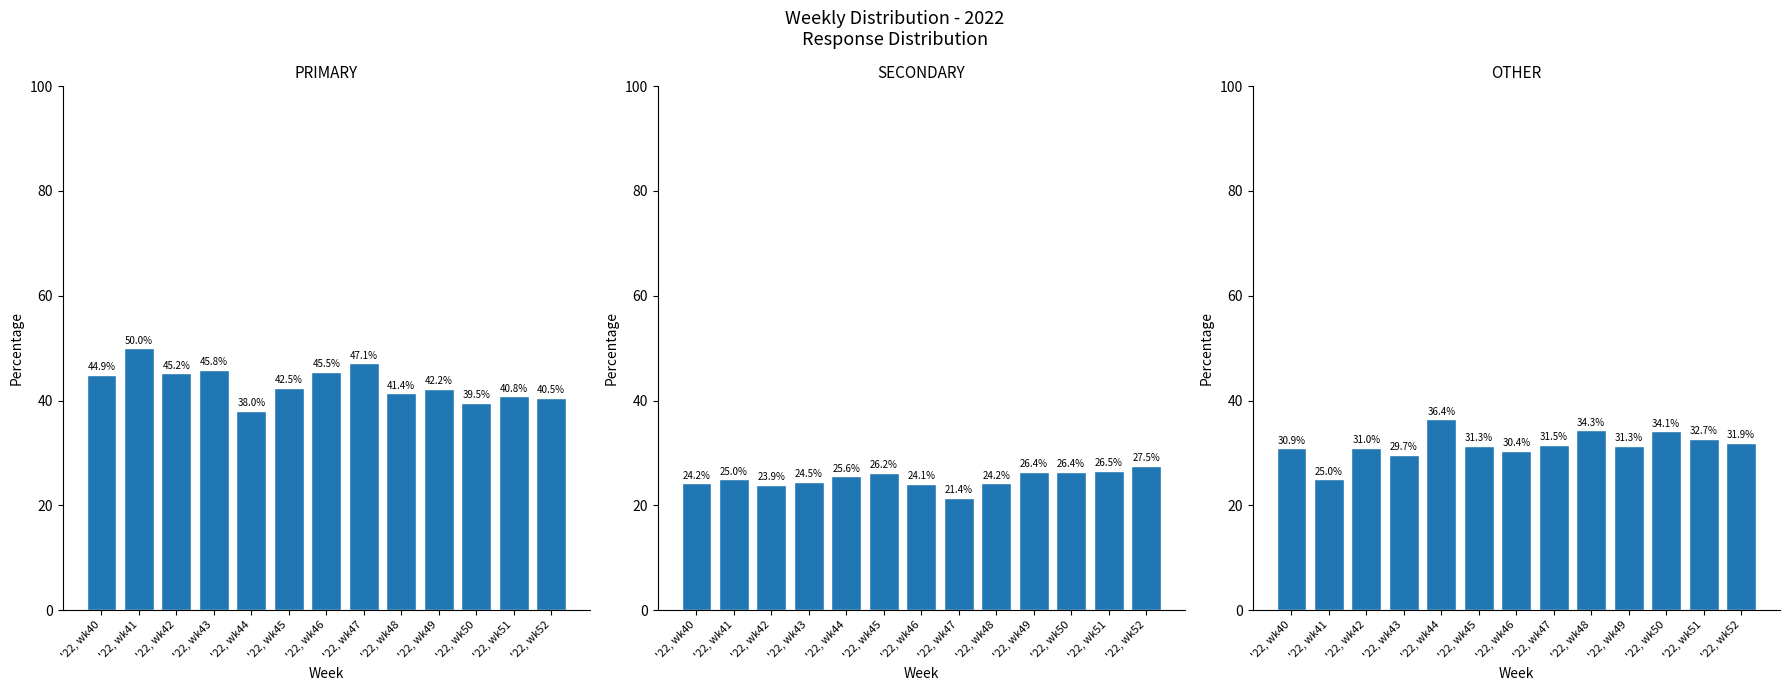

At which category is the sum across all series the highest?

'22, wk43